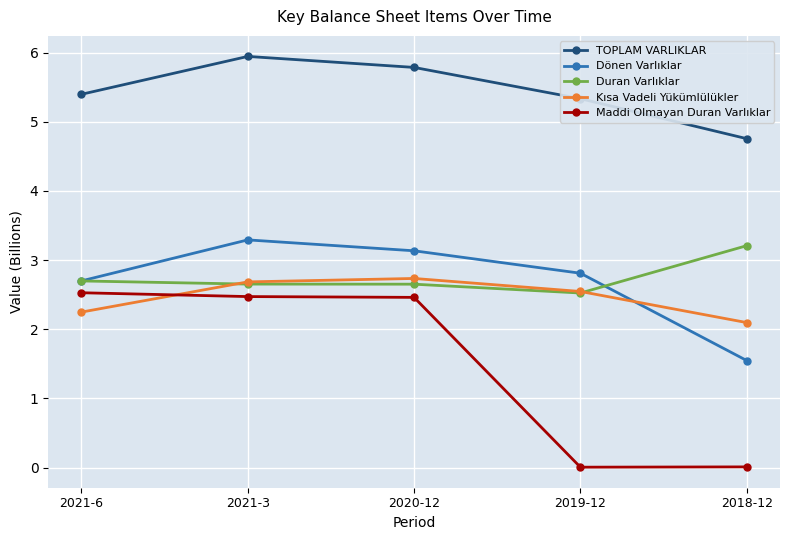

What are all the series names shown in the legend?

TOPLAM VARLIKLAR, Dönen Varlıklar, Duran Varlıklar, Kısa Vadeli Yükümlülükler, Maddi Olmayan Duran Varlıklar